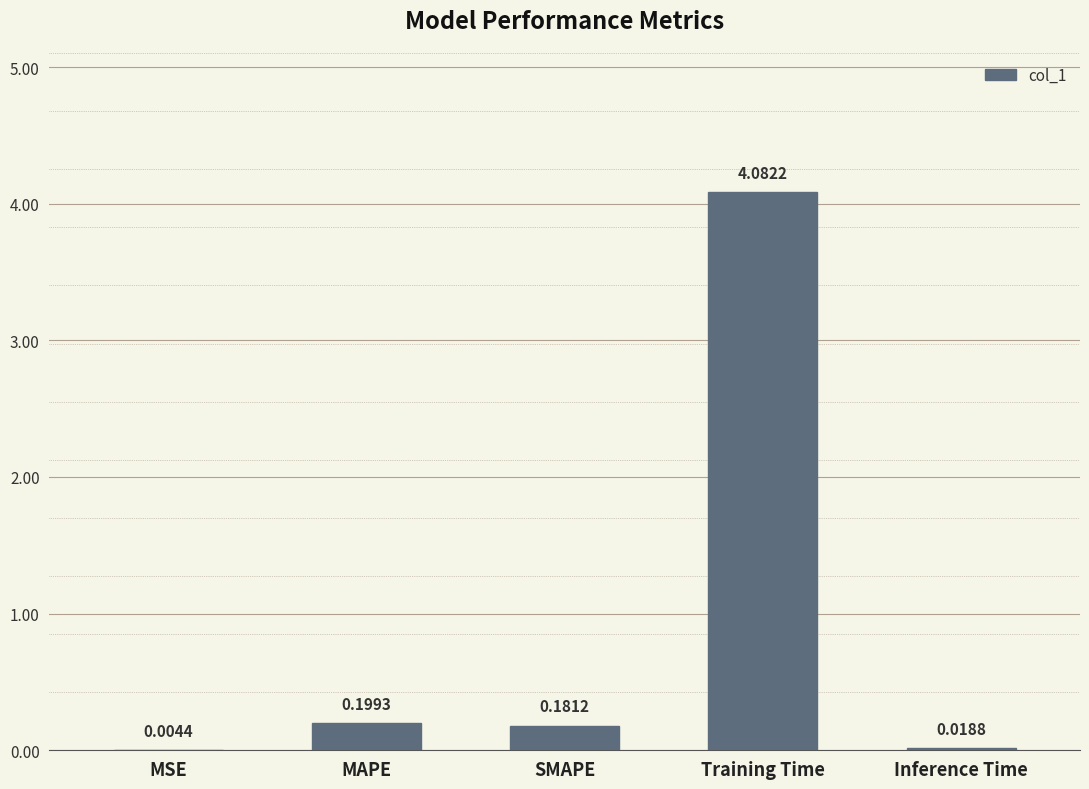

What is the sum of all values?

4.5